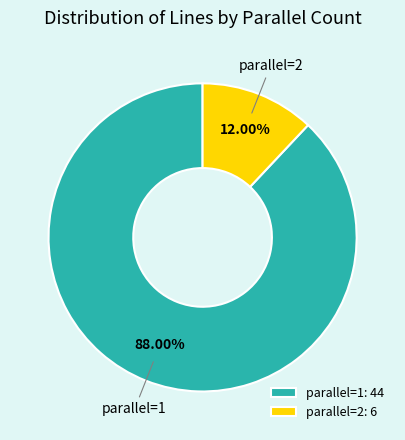

To the nearest percent, what is the average slice percentage?

50%